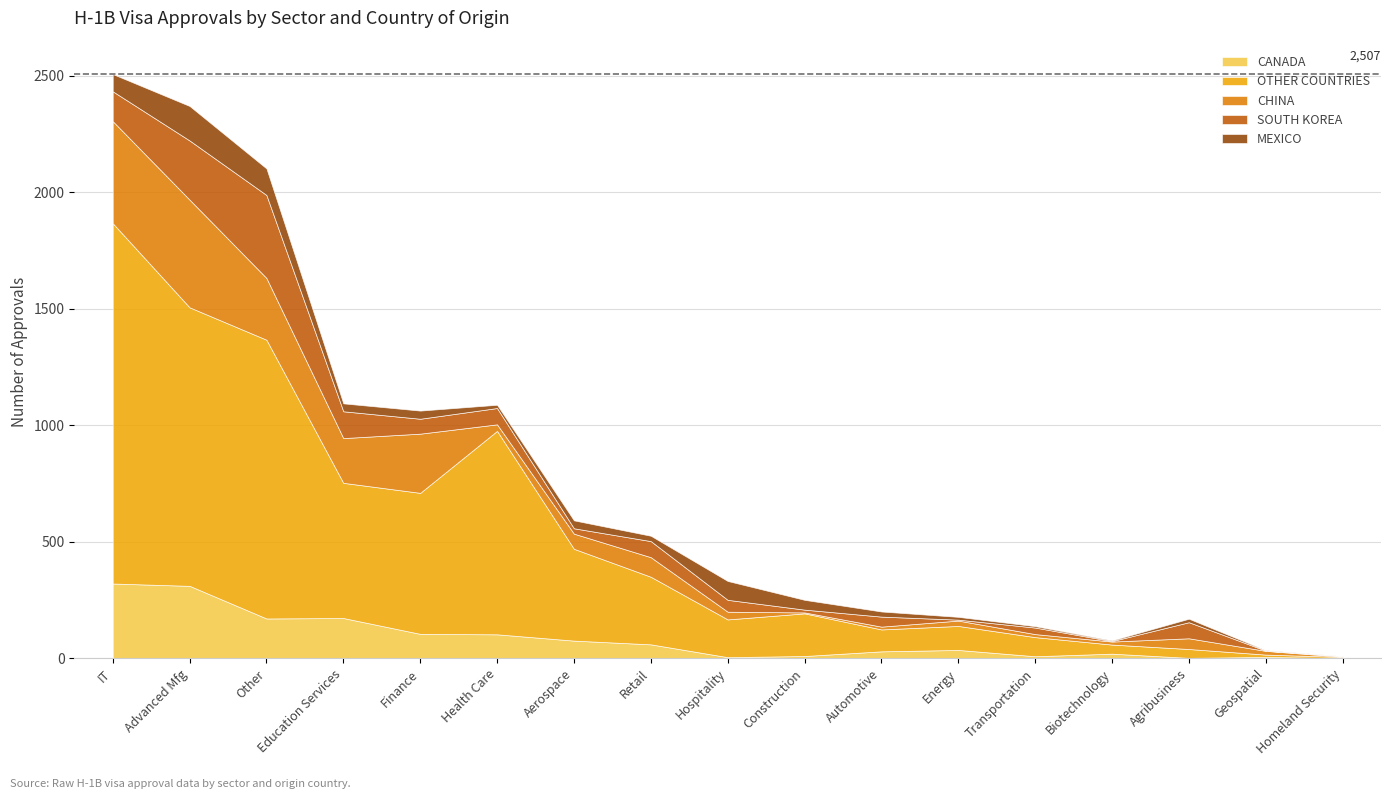

What is the spread (max minus min) of values at IT?

1472